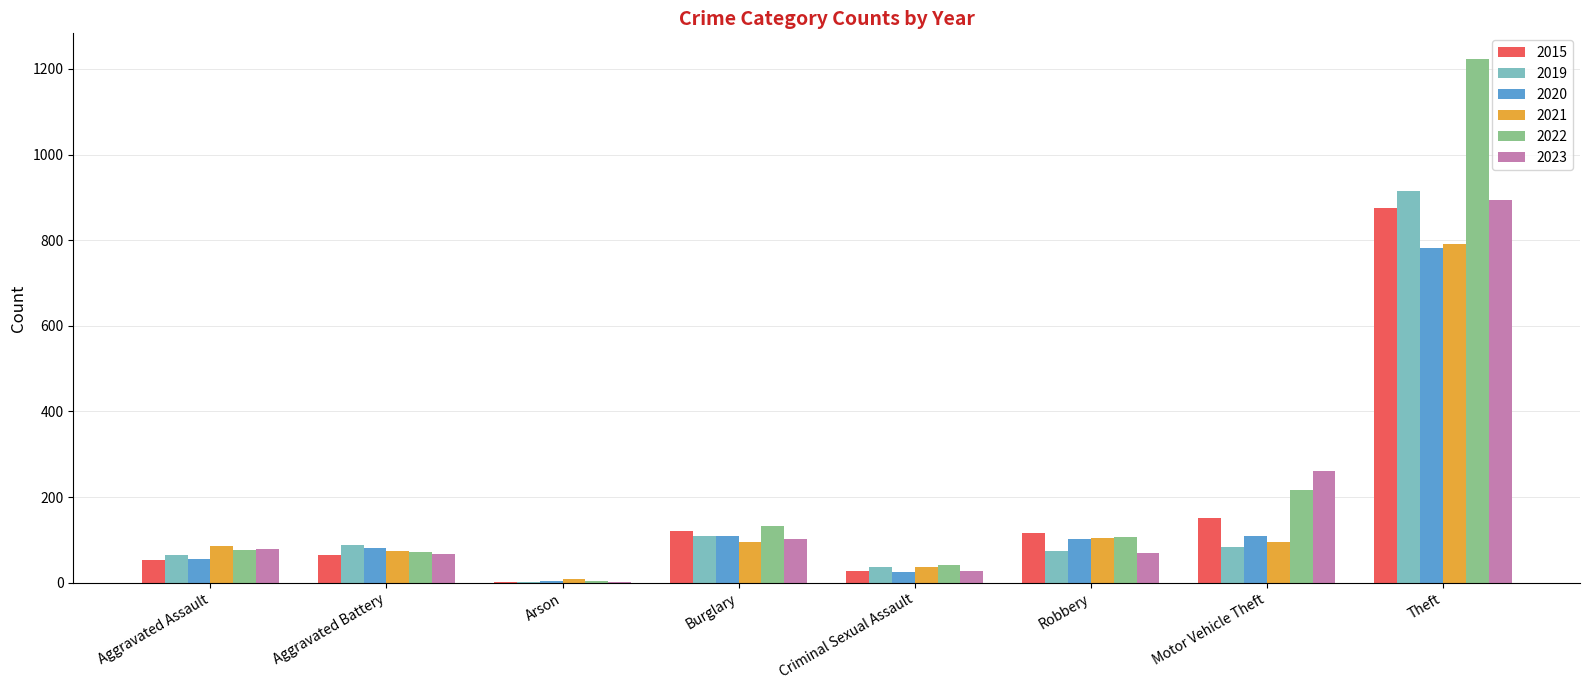

Is the value of 2020 at Aggravated Assault greater than the value of 2021 at Motor Vehicle Theft?

No